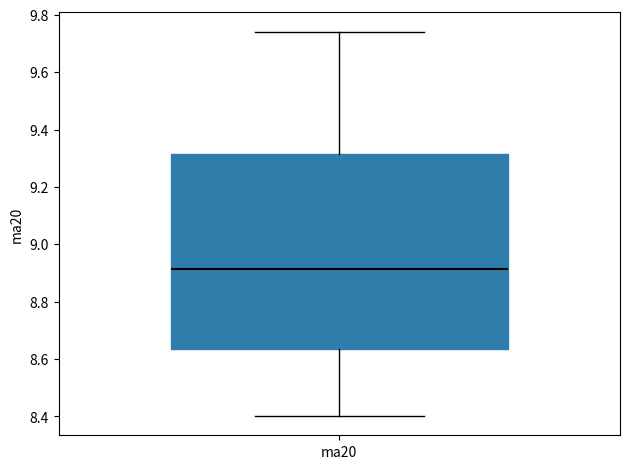

Where does the median line of the box for ma20 sit on the y-axis? The values are not printed on the chart, so give them approximately, as read against the axis.

8.92